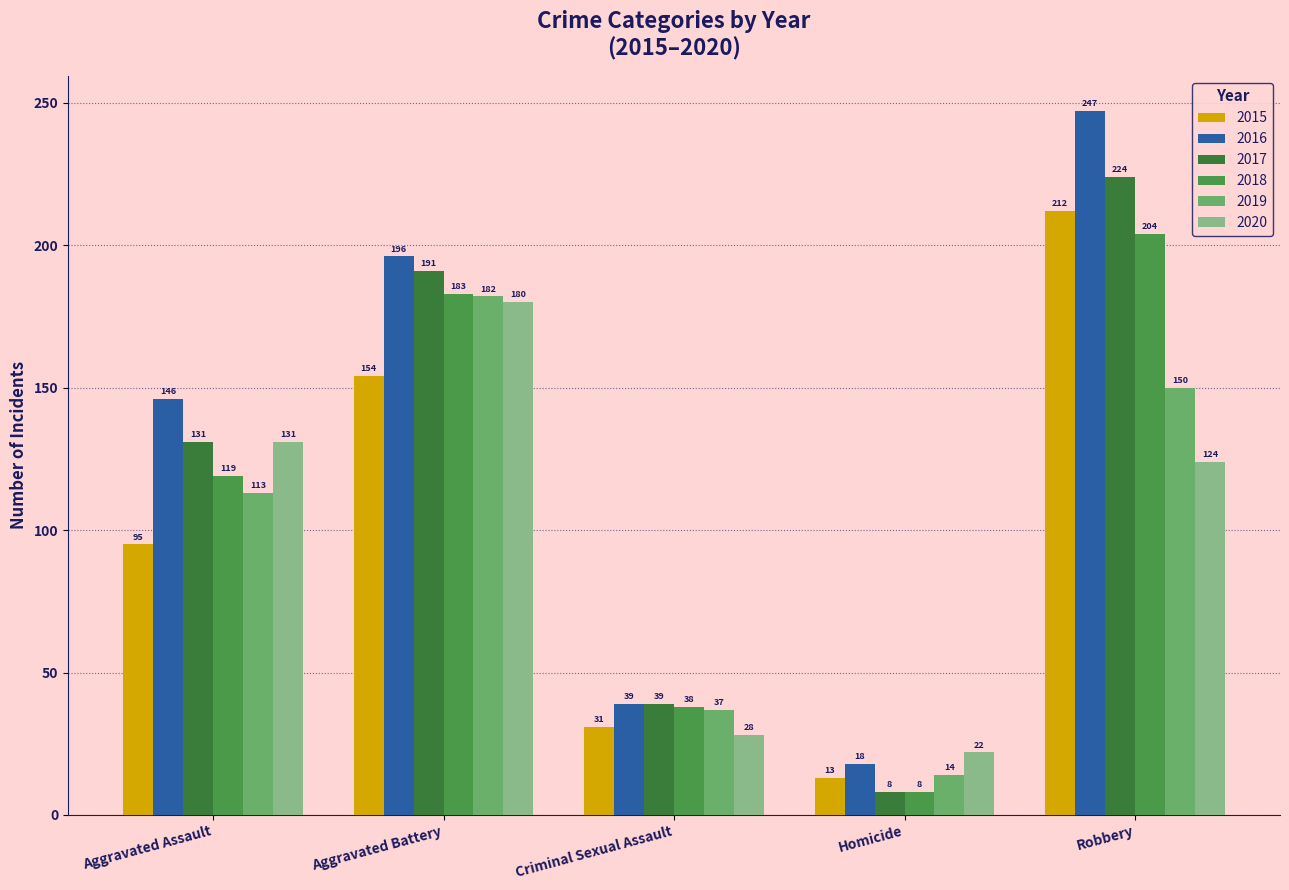

Rank the series at Homicide from lowest to highest value.

2017, 2018, 2015, 2019, 2016, 2020